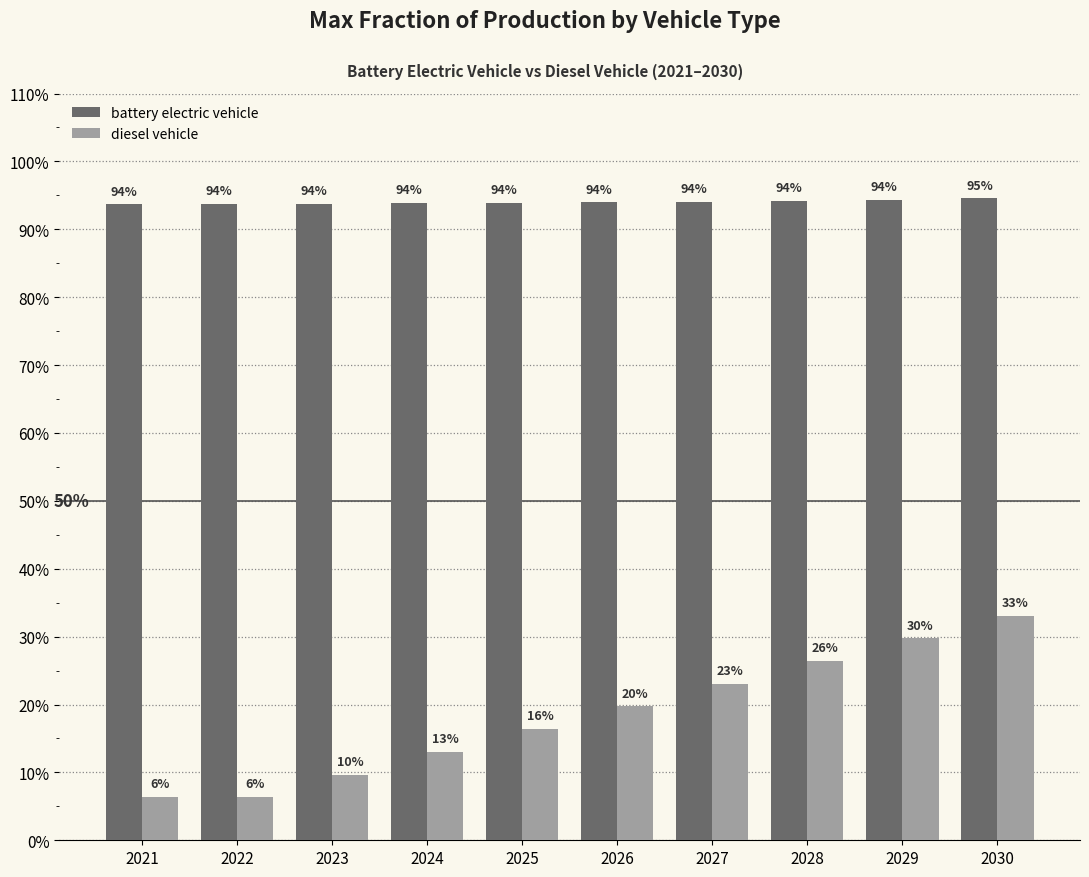

What are all the series names shown in the legend?

battery electric vehicle, diesel vehicle